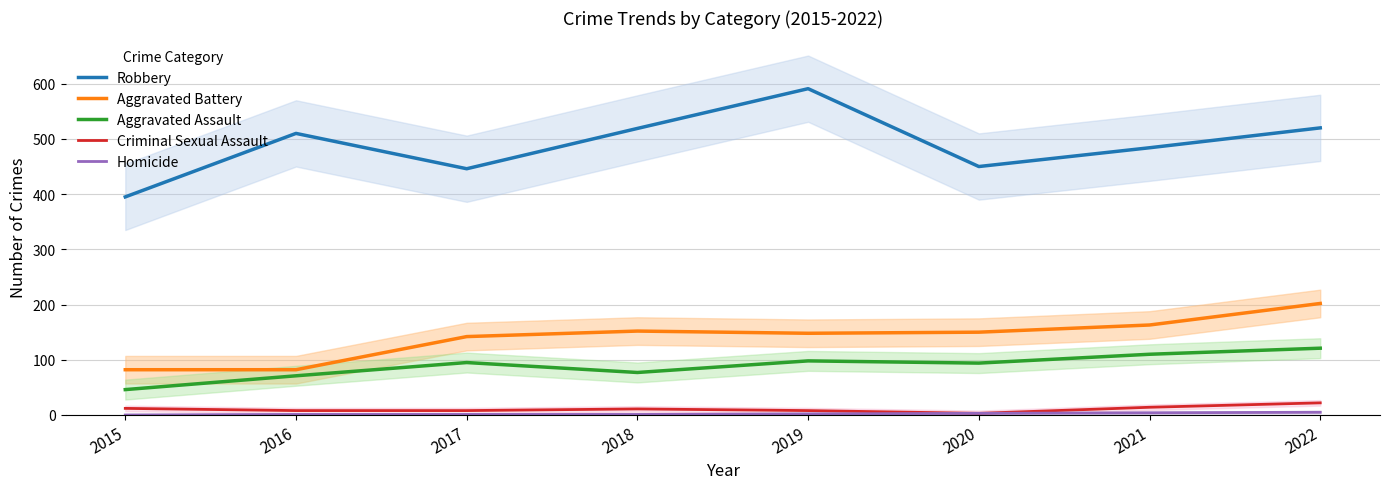

Which category has the lowest value in the Robbery series?

2015